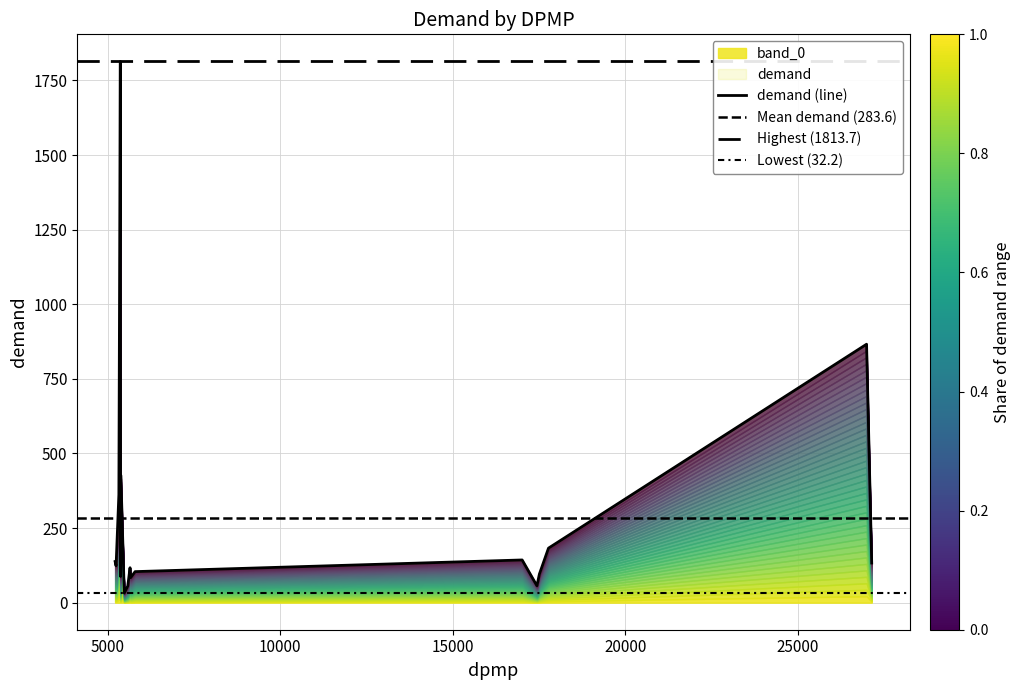

Reading right to left, what are all the values shown in this chart?

132.9	866.0	182.7	95.8	56.6	143.1	104.0	83.7	117.0	55.8	32.2	426.7	87.7	1813.7	362.0	123.4	137.8